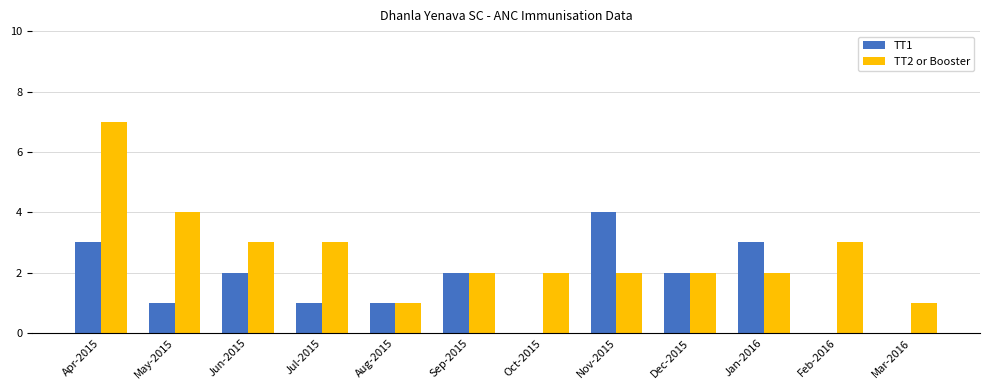

Is it true that TT1 equals -2 at Feb-2016?

False